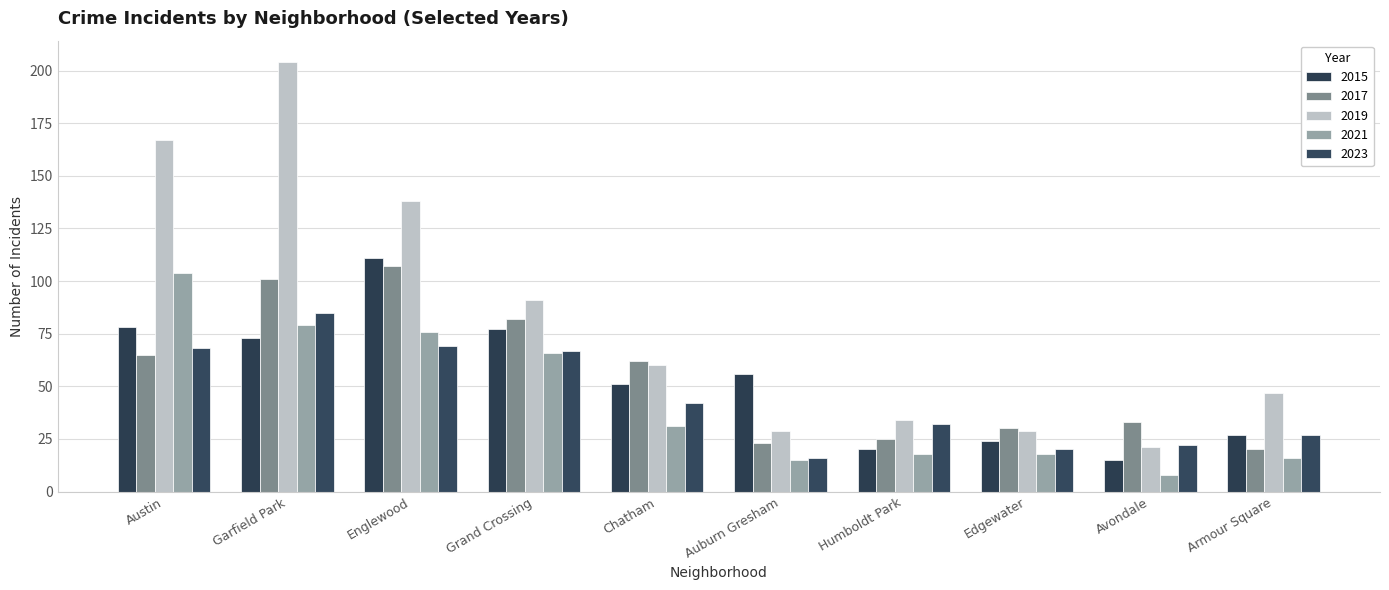

What is the value of the 2017 bar at the 2nd from the left?

101